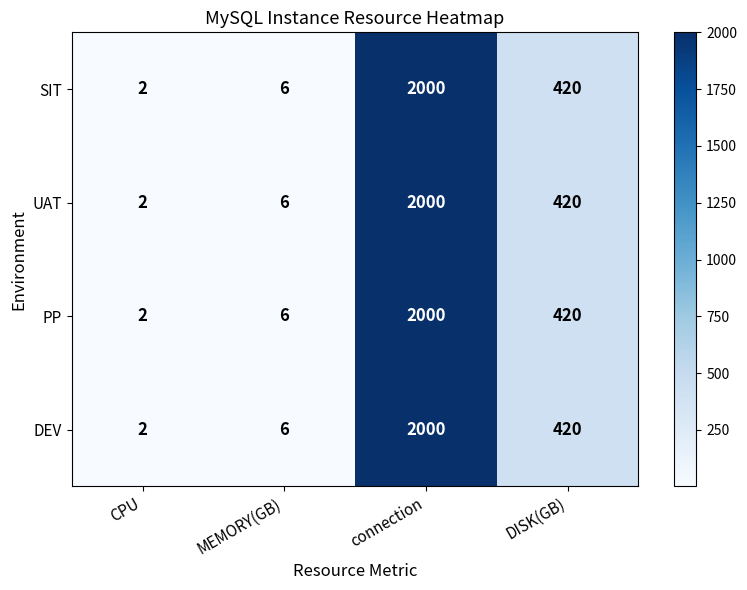

Which label corresponds to the largest value in the chart?

connection